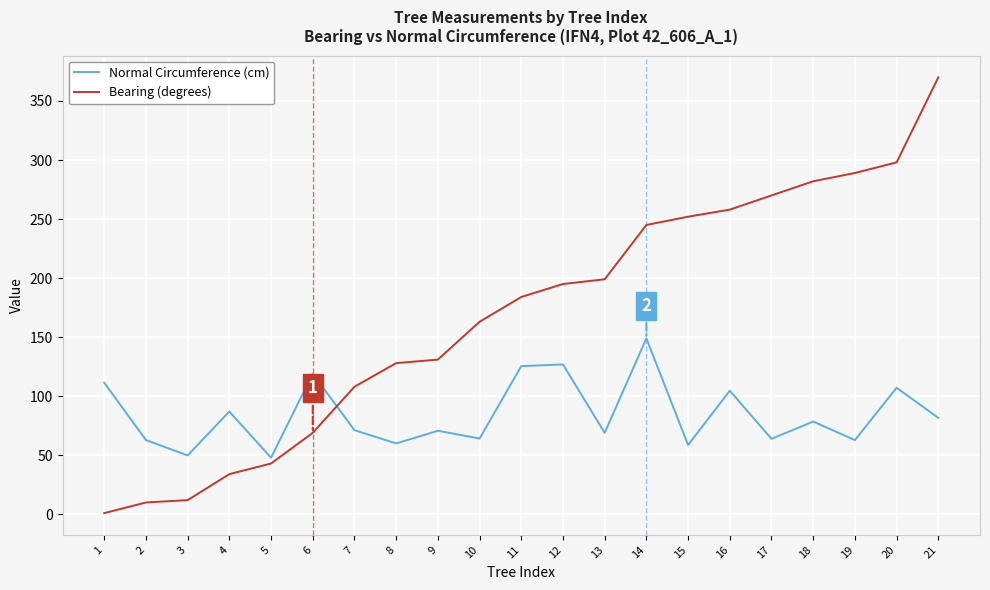

Which series ends up on top after the final intersection of Normal Circumference (cm) and Bearing (degrees)?

Bearing (degrees)